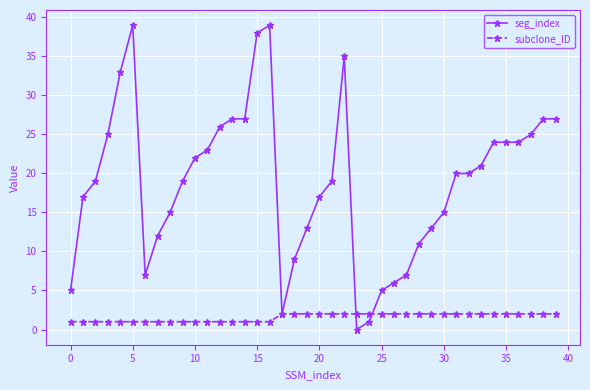

At how many categories does at least one series exceed 30?

5